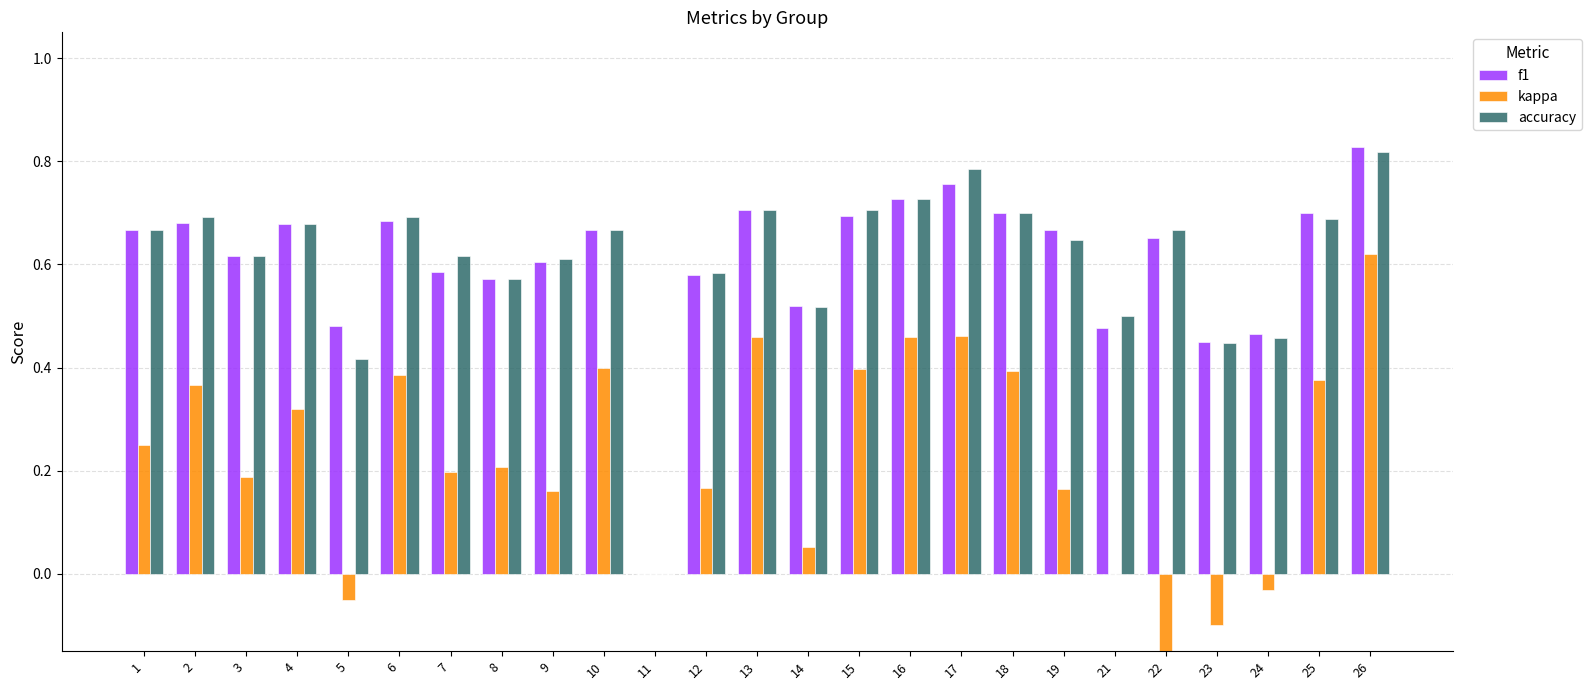

What is the value of the f1 bar at the 9th from the left?

0.6